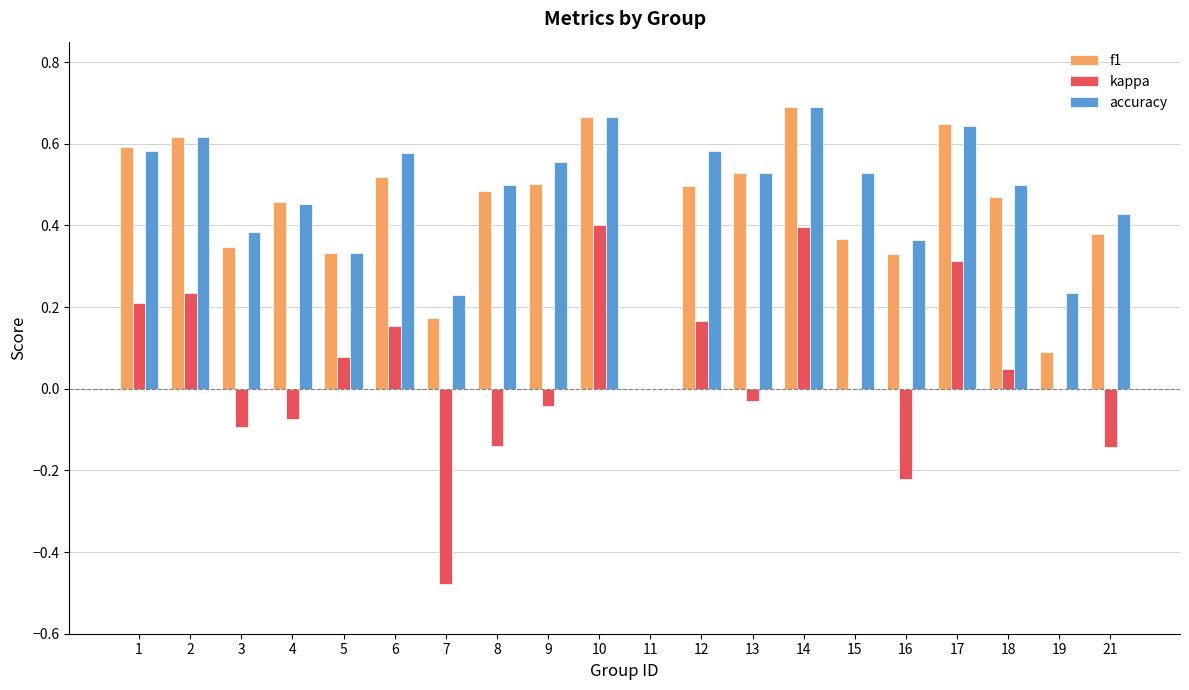

How many positive values does the f1 series have?

19